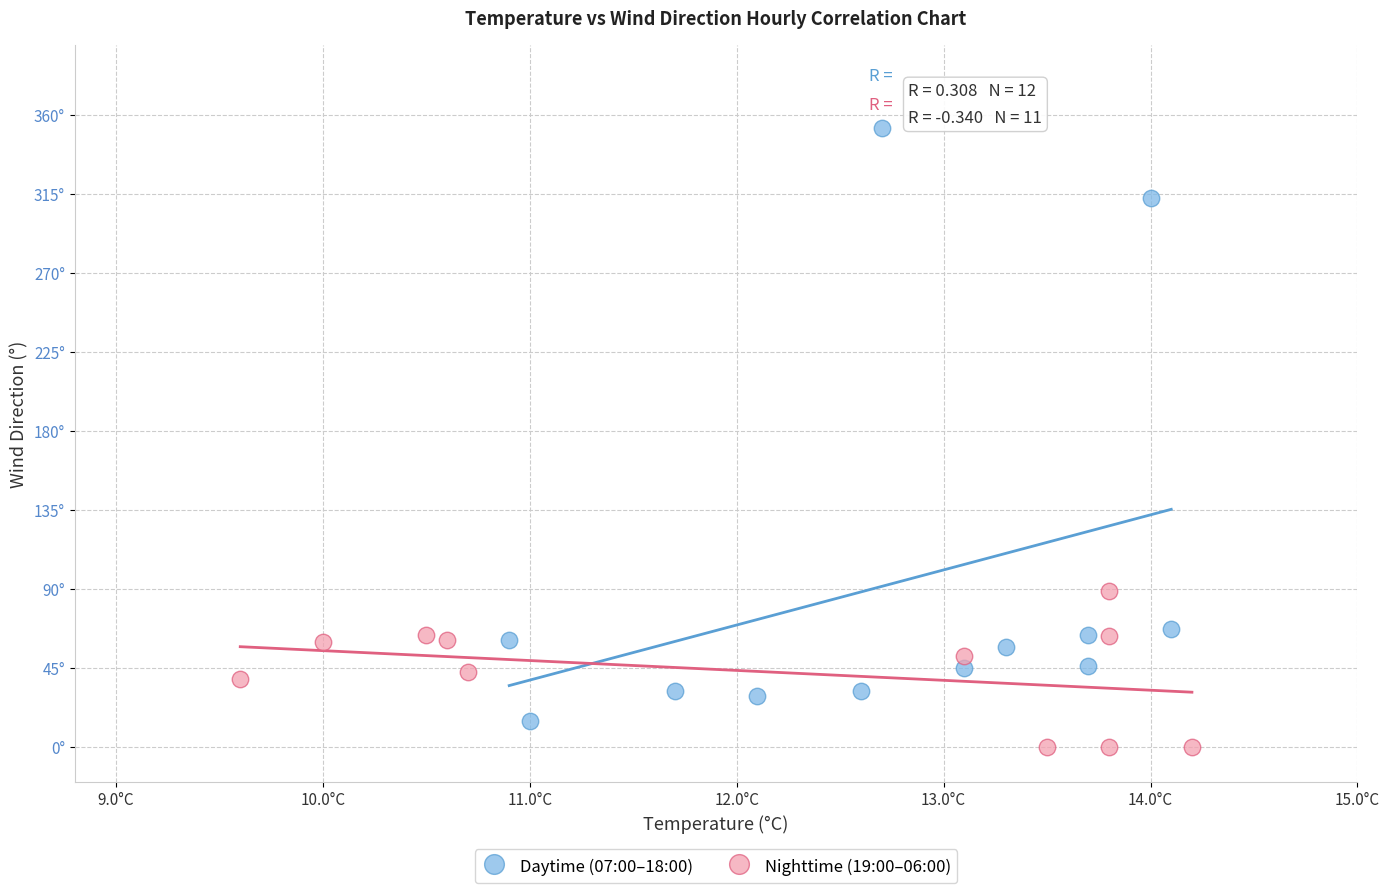

What are all the series names shown in the legend?

Daytime (07:00–18:00), Nighttime (19:00–06:00)